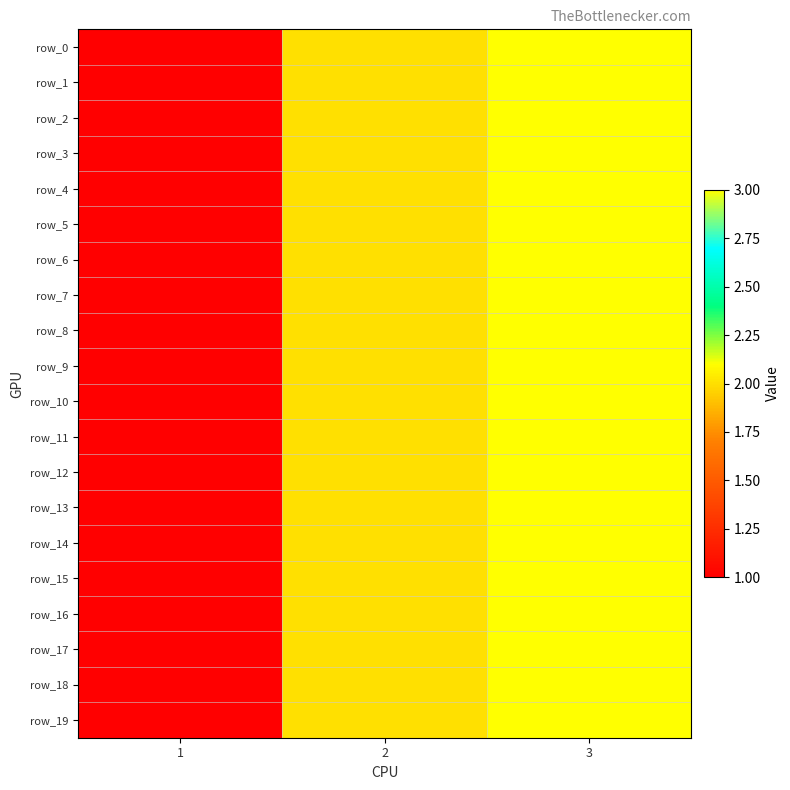

Between 1 and 3, which series saw the biggest shift?

row_0